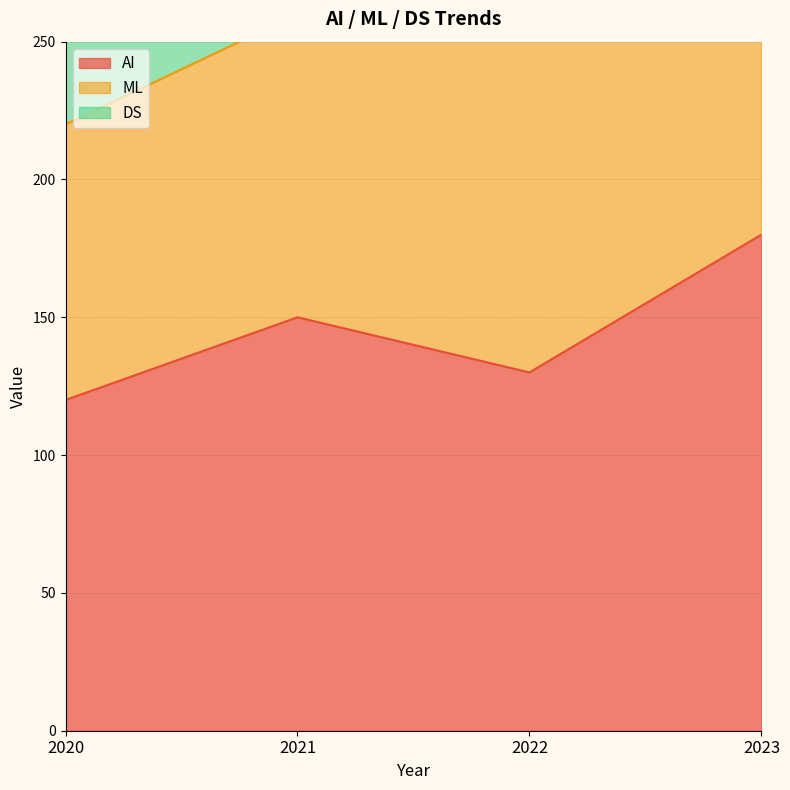

Reading left to right, what are all the values shown in this chart?

AI: 2020=120	2021=150	2022=130	2023=180
ML: 2020=305	2021=370	2022=420	2023=530